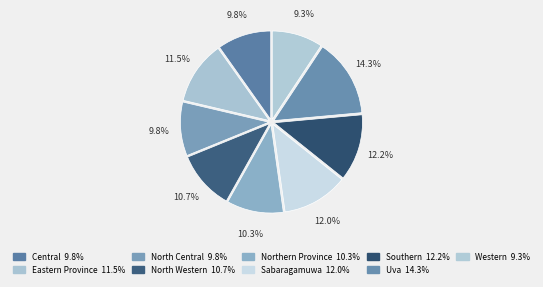

Count the number of slices in the pie.

9